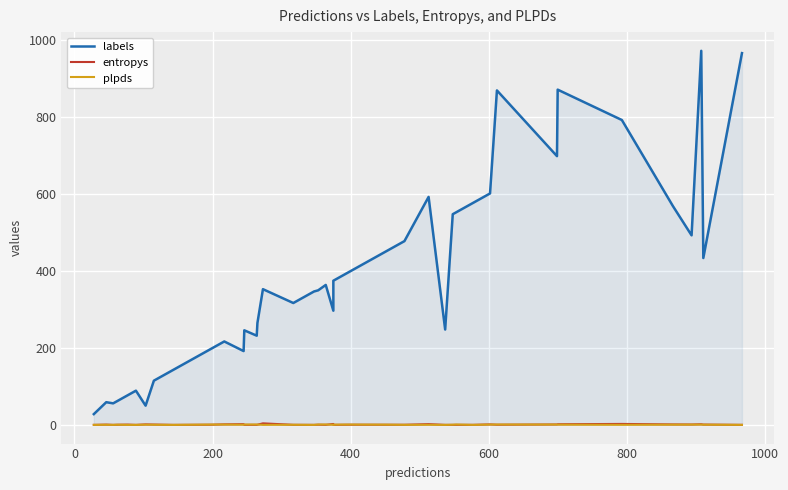

How many lines are shown in the chart?

3